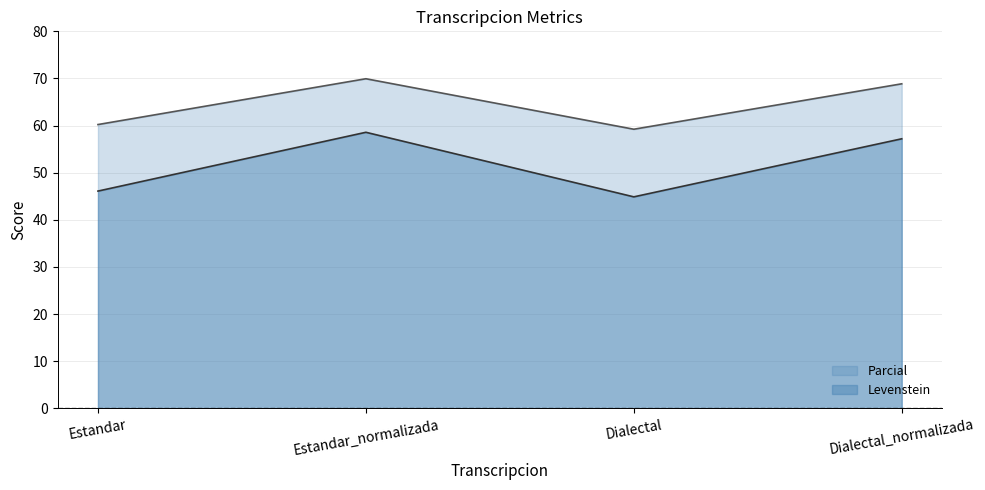

Is the value of Levenstein at Estandar_normalizada greater than the value of Parcial at Estandar_normalizada?

No